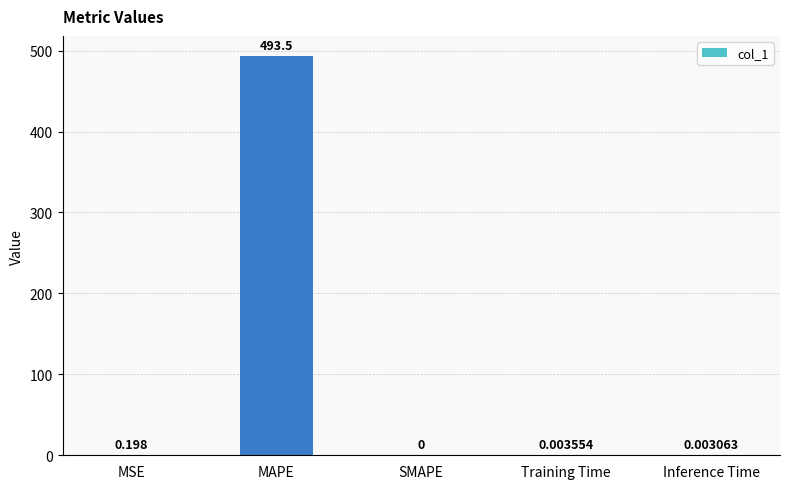

Which category has the highest value across all series?

MAPE